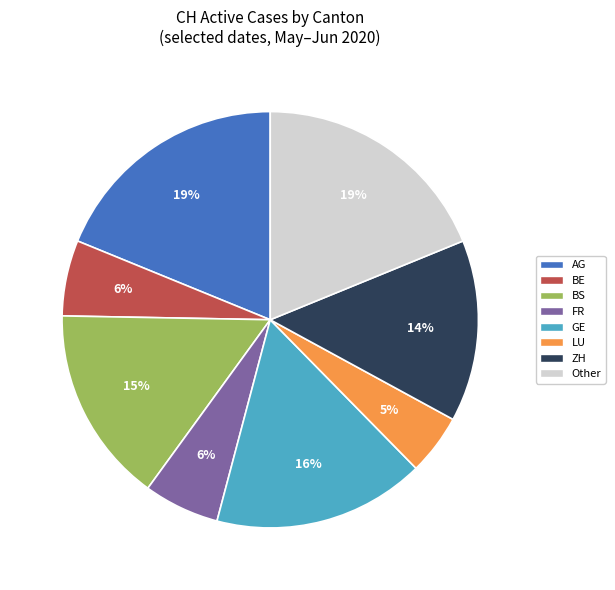

Is the sum of ZH and GE greater than half?

No